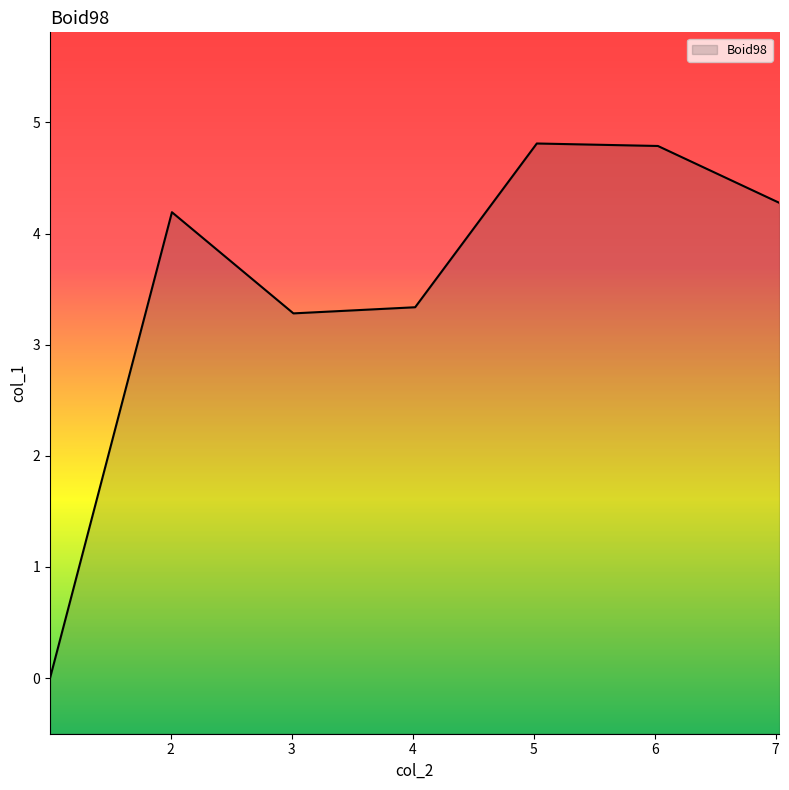

What is the value of the 2nd point from the left?

4.2